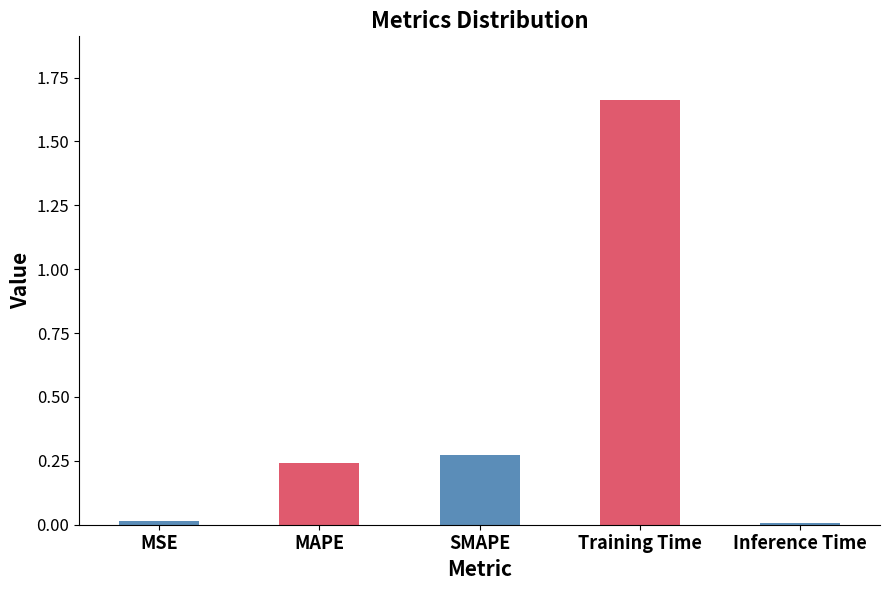

Is it true that the value at MSE is 0.0?

True